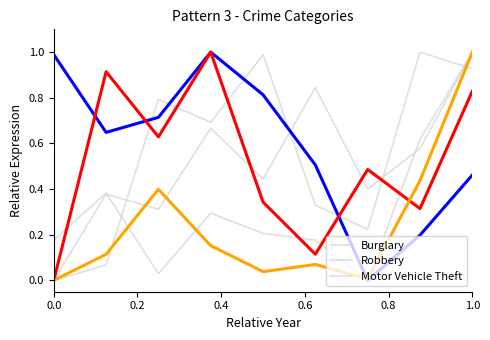

The Theft series shows 0.2 at 1.0. True or false?

False